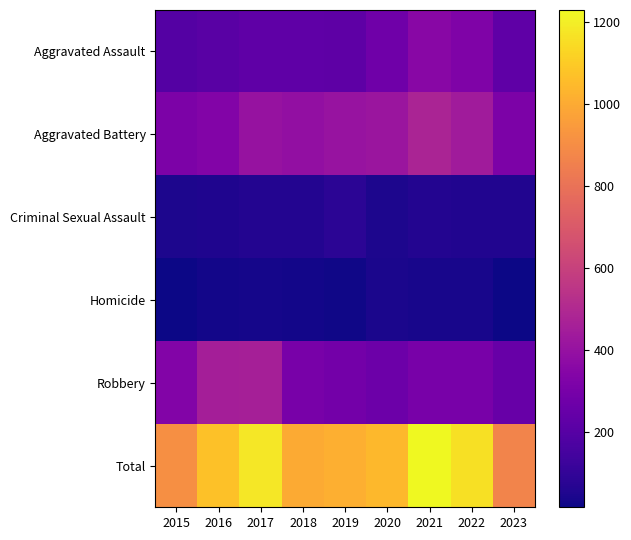

Which label corresponds to the largest value in the chart?

2021